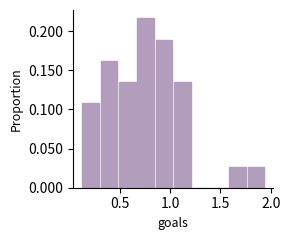

Read against the x-axis, roughly where is the centre of the tallest bar?

0.75